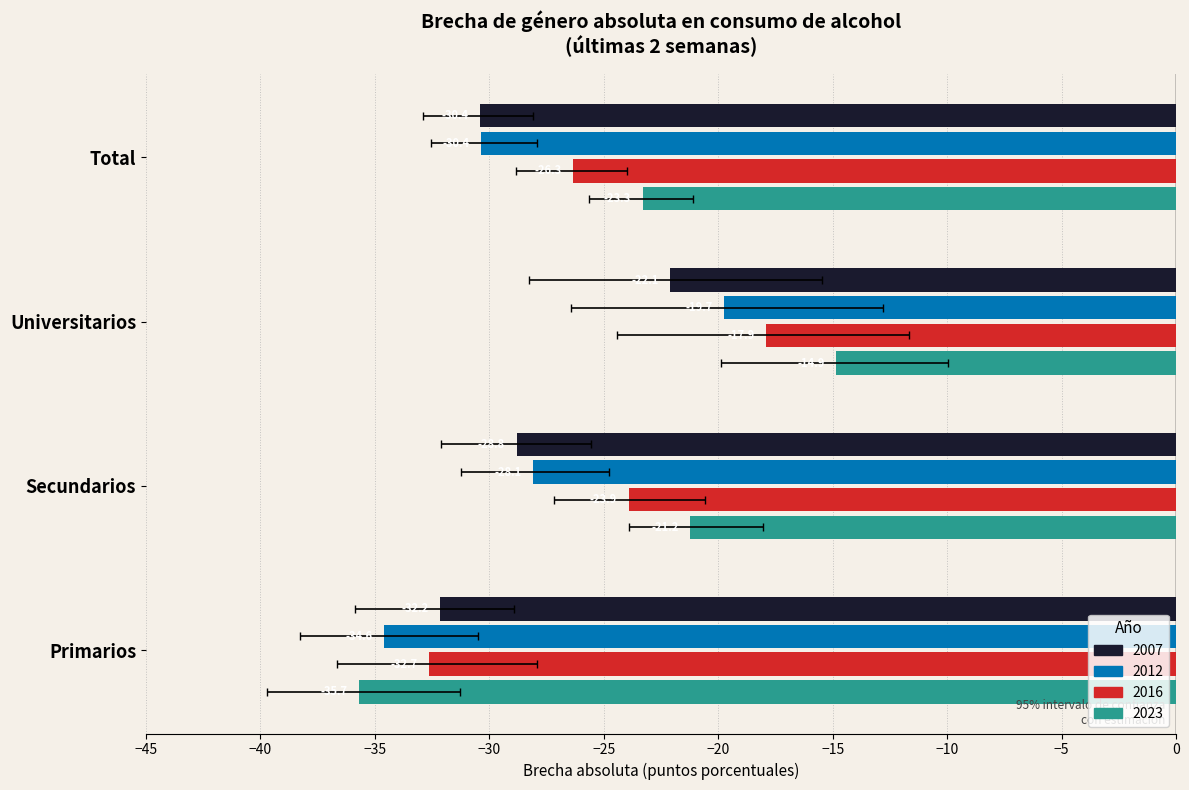

List the series in order of their peak value, lowest first.

2007, 2012, 2016, 2023